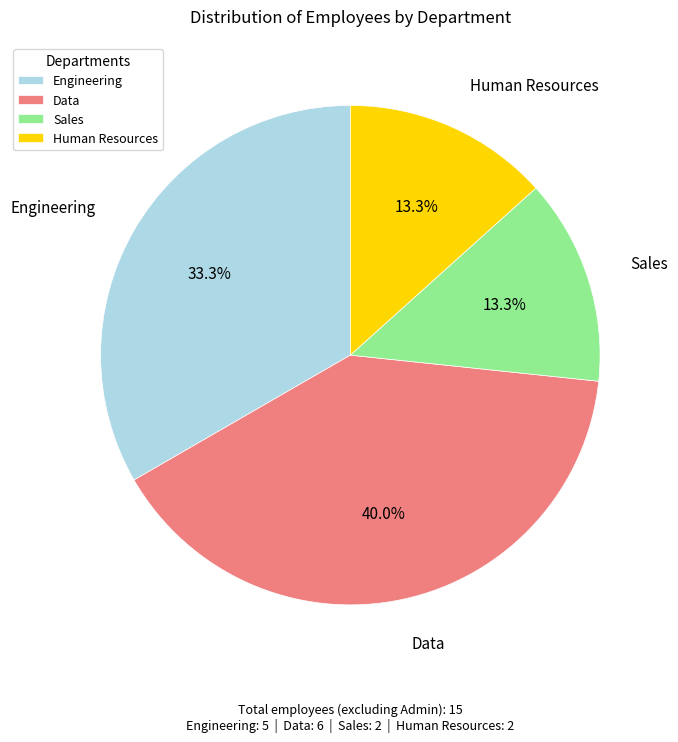

Does Data account for over 50% of the chart?

No